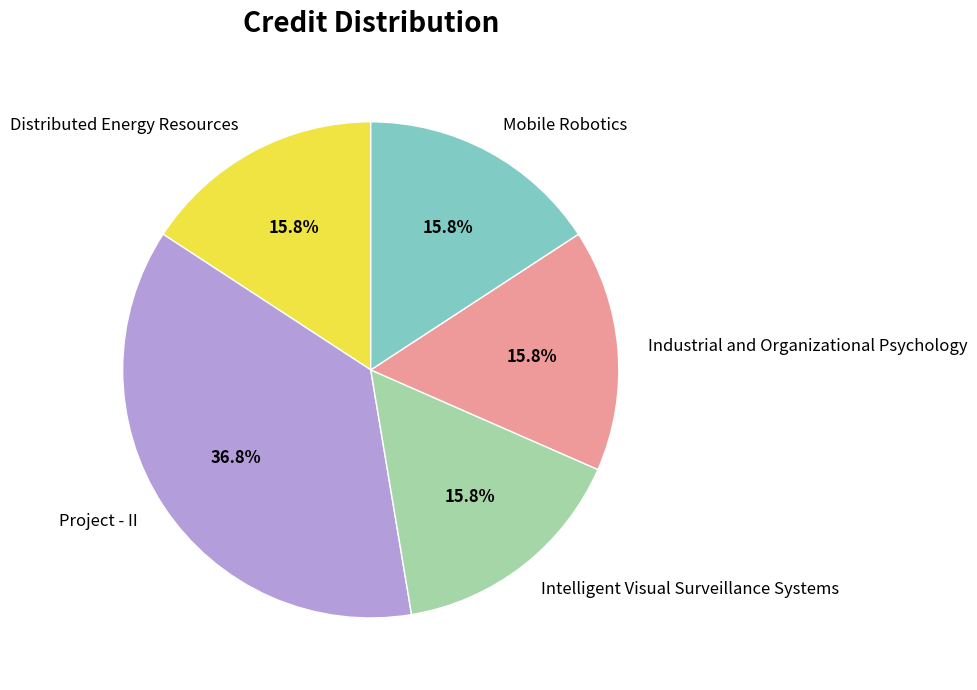

Is Distributed Energy Resources the majority of the pie?

No